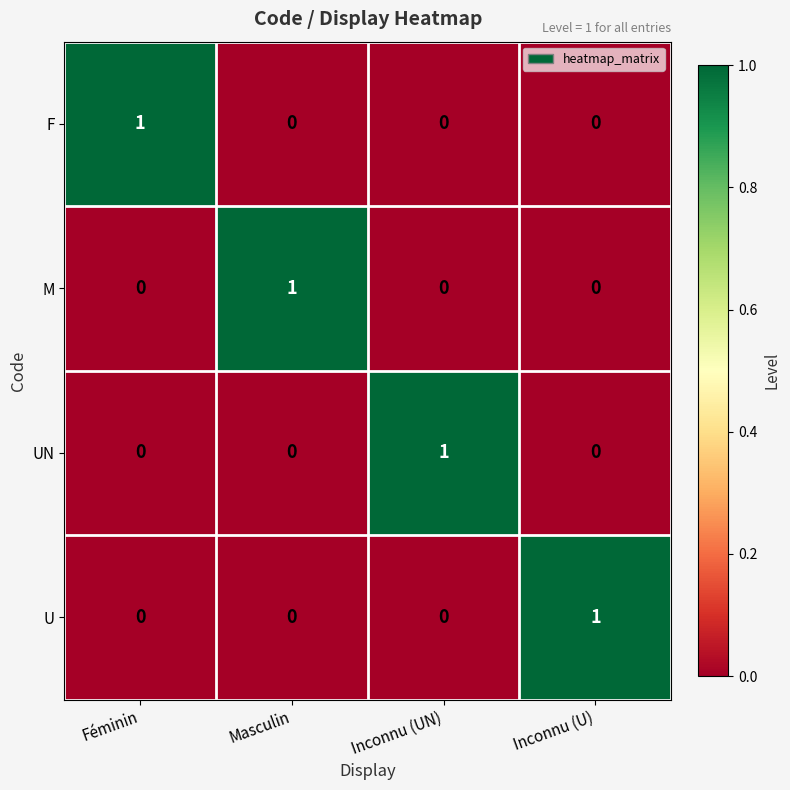

True or false: M has a value of 1 at Inconnu (UN).

False